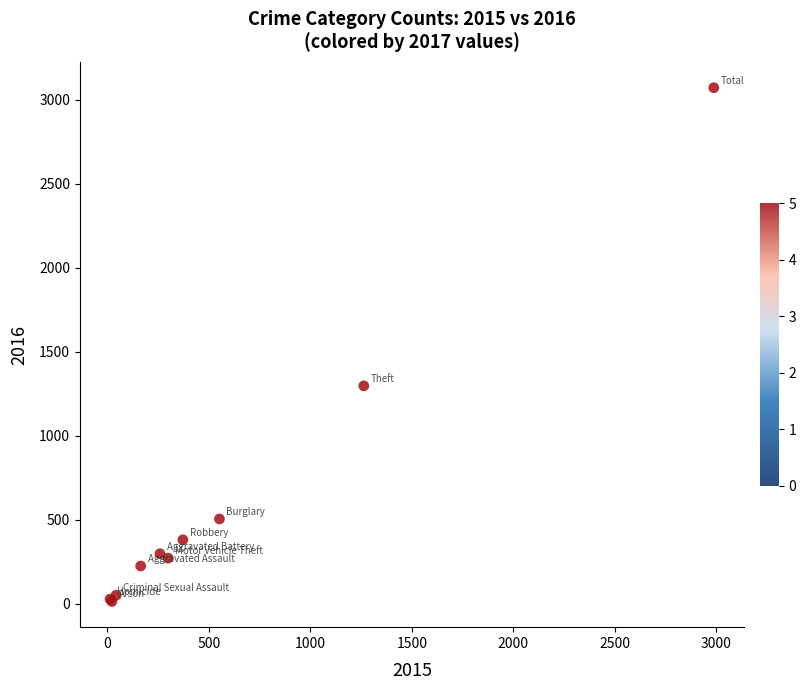

What Y value in the scatter plot is closest to 1542?

1297